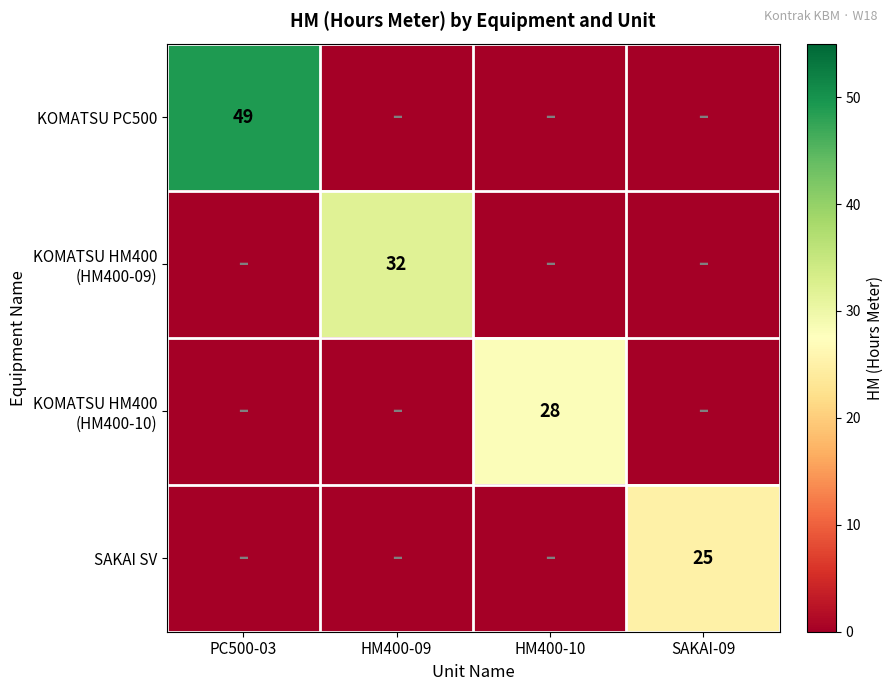

What is the greatest value displayed?

49